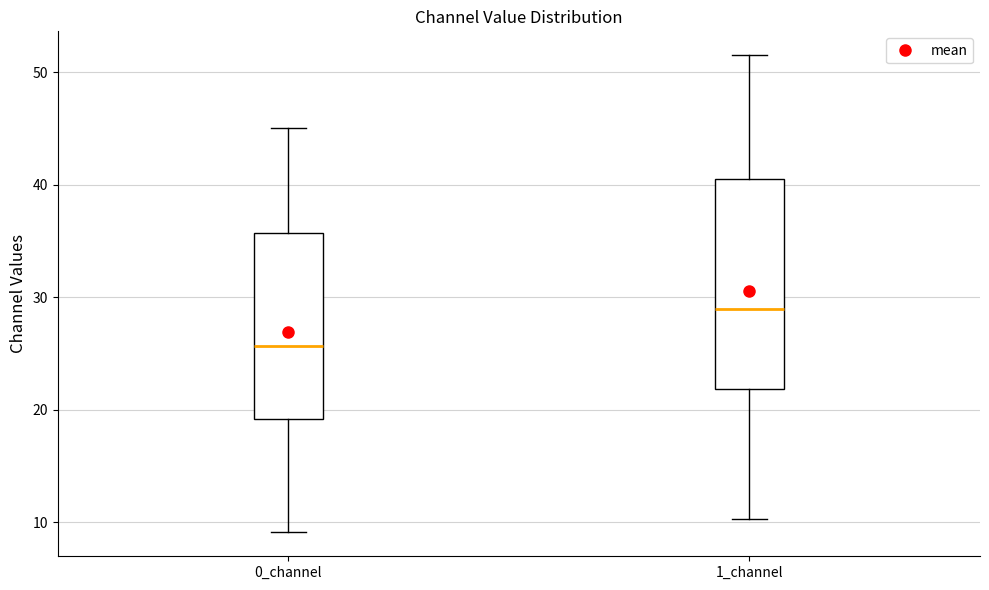

Reading left to right, read every box against the y-axis: the position of its median line, the range the box covers, and the ends of its whiskers. The values are not printed on the chart, so give them approximately, as read against the axis.

0_channel: median 26, box 19 to 36, whiskers 9 to 45
1_channel: median 29, box 22 to 40, whiskers 10 to 52